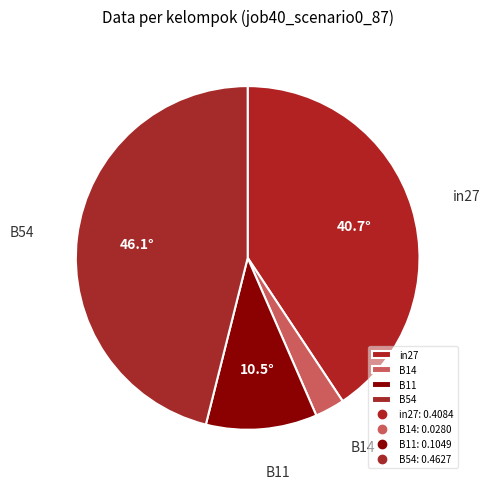

True or false: B14 accounts for 3% of the total.

True